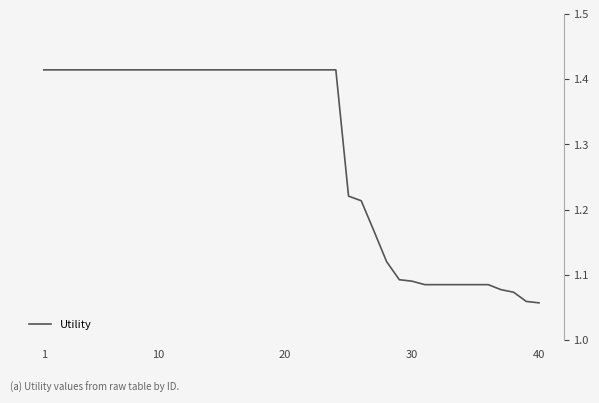

Count the number of categories in the chart.

40